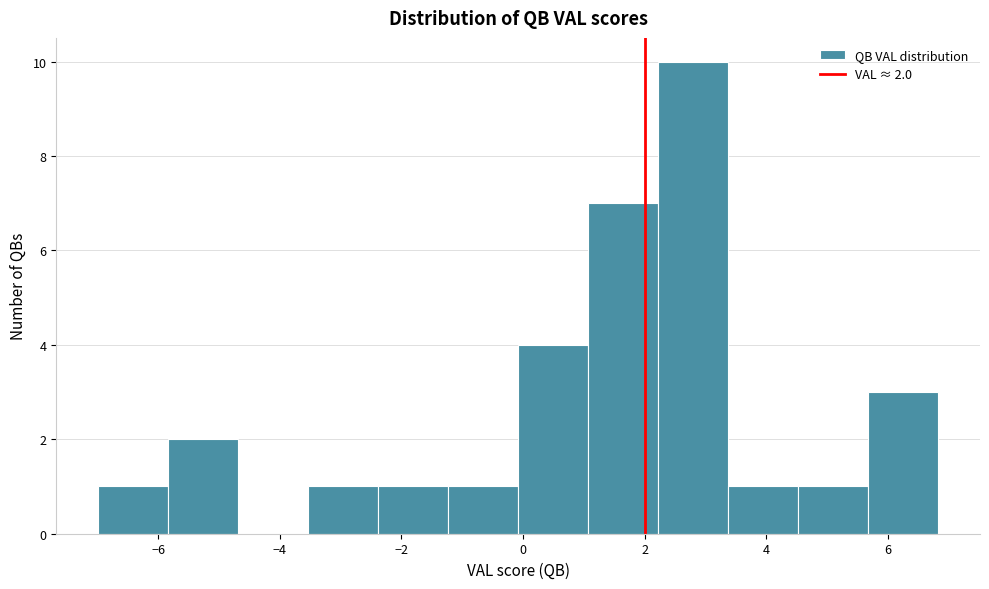

Over which range of the x-axis is the bar tallest?

2.2 to 3.4